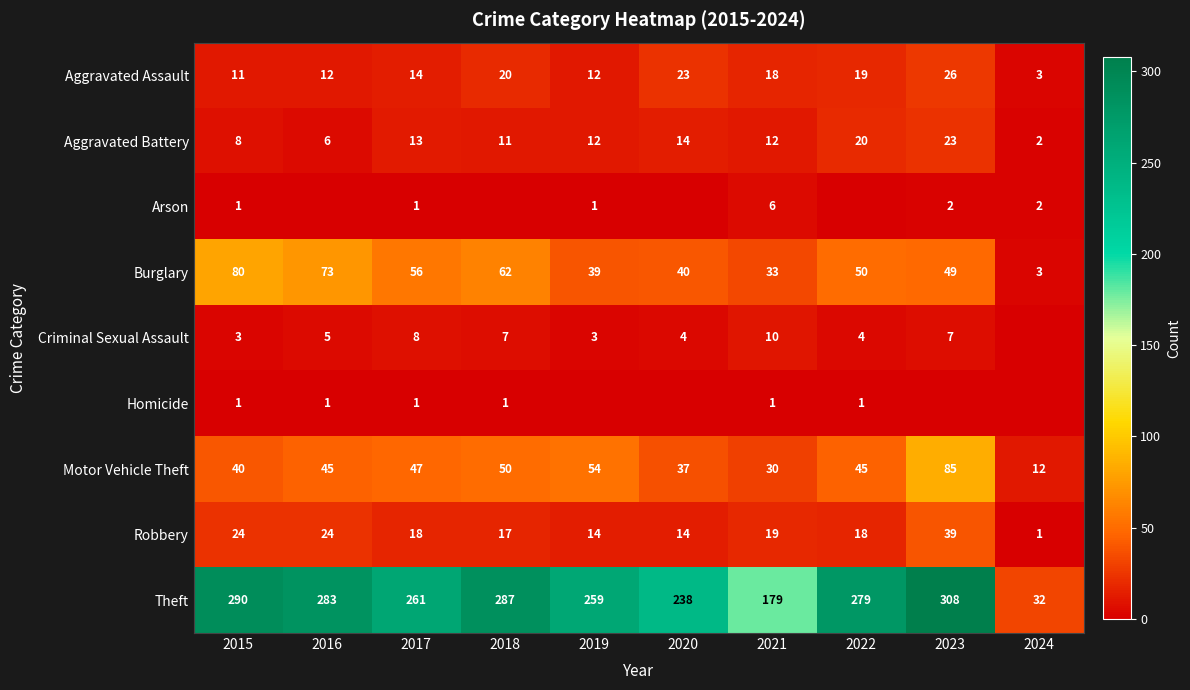

At which label does Motor Vehicle Theft reach its minimum?

2024